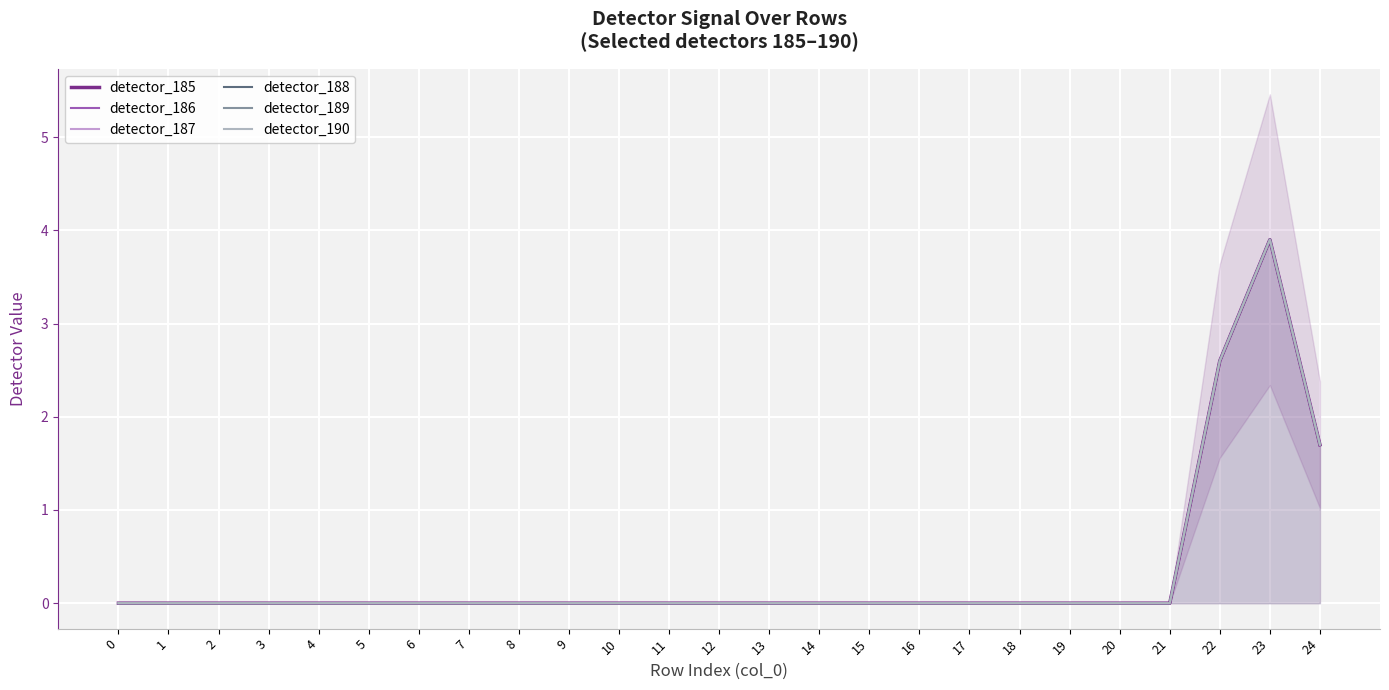

How many lines are shown in the chart?

6